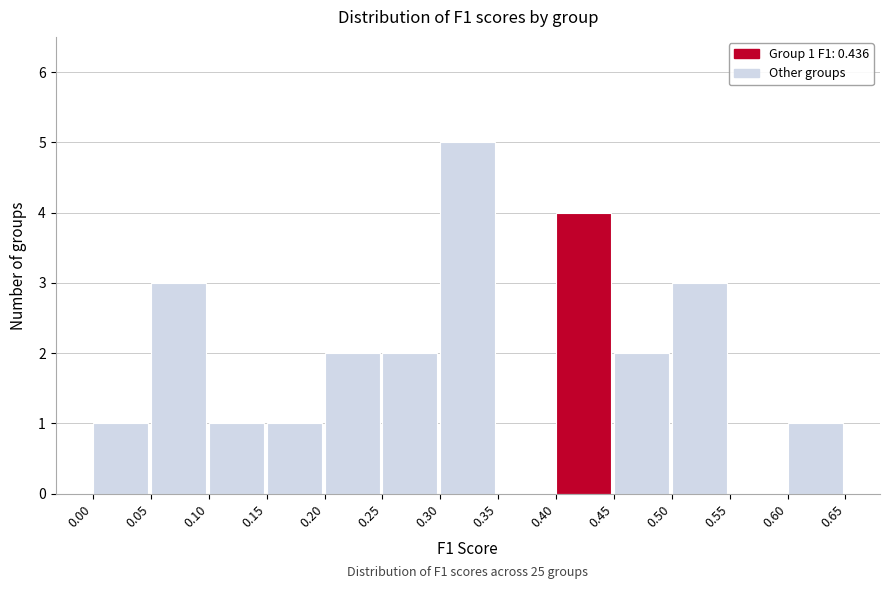

Over which range of the x-axis is the bar tallest?

0.30 to 0.35